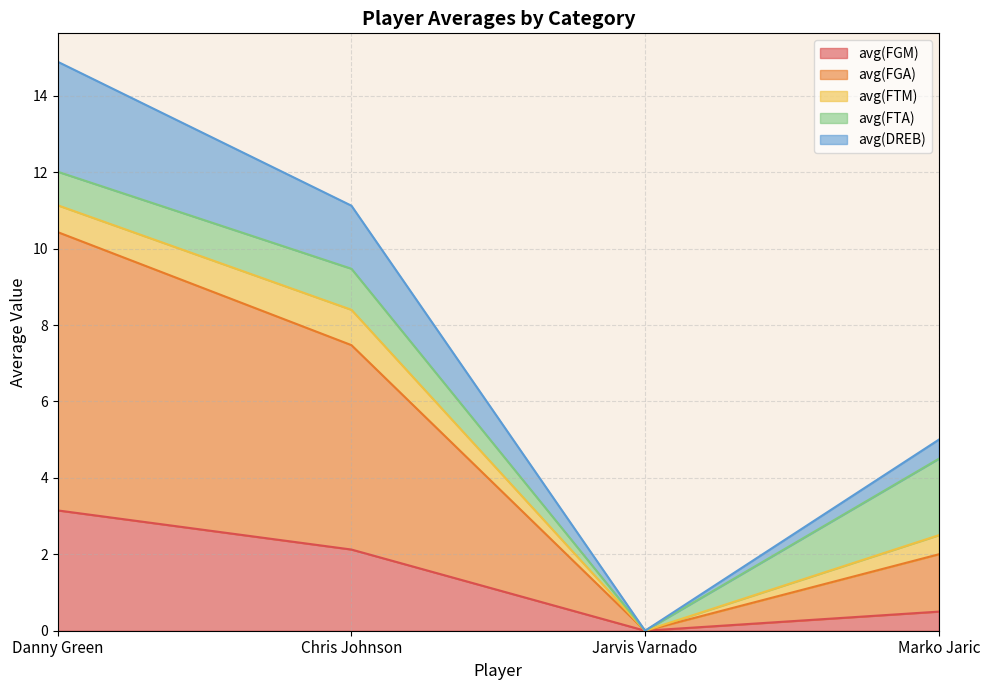

What is the total value across all series at Chris Johnson?

11.1